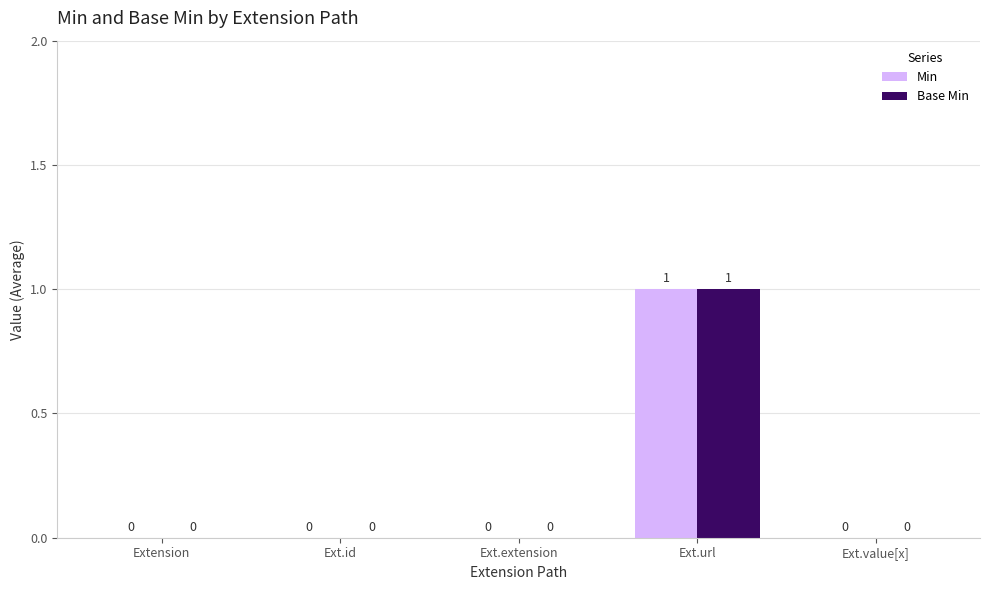

Reading right to left, transcribe all the data shown in this chart.

Min: Ext.value[x]=0	Ext.url=1	Ext.extension=0	Ext.id=0	Extension=0
Base Min: Ext.value[x]=0	Ext.url=1	Ext.extension=0	Ext.id=0	Extension=0